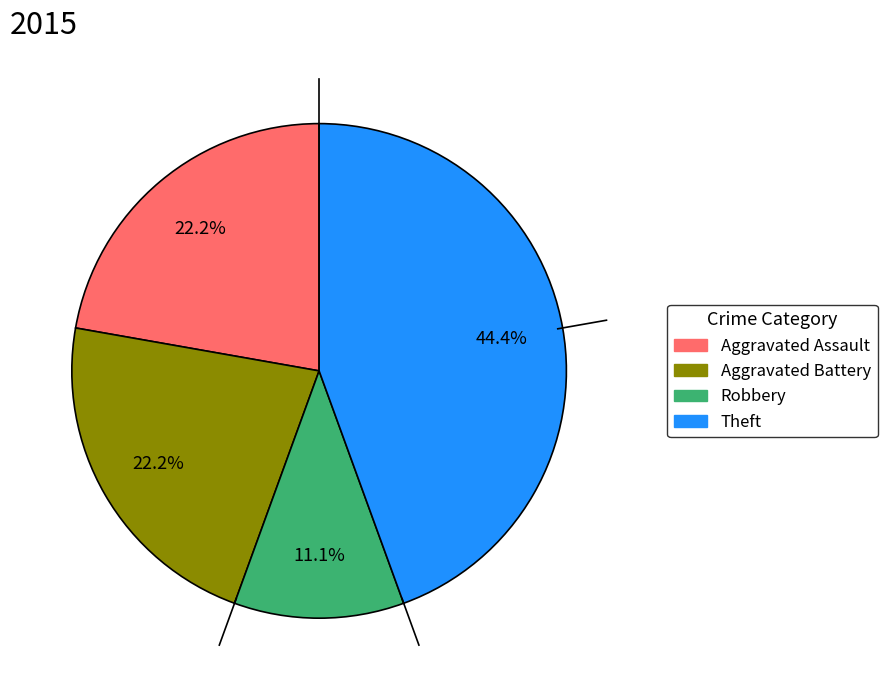

The Theft slice represents 44% of the pie. True or false?

True